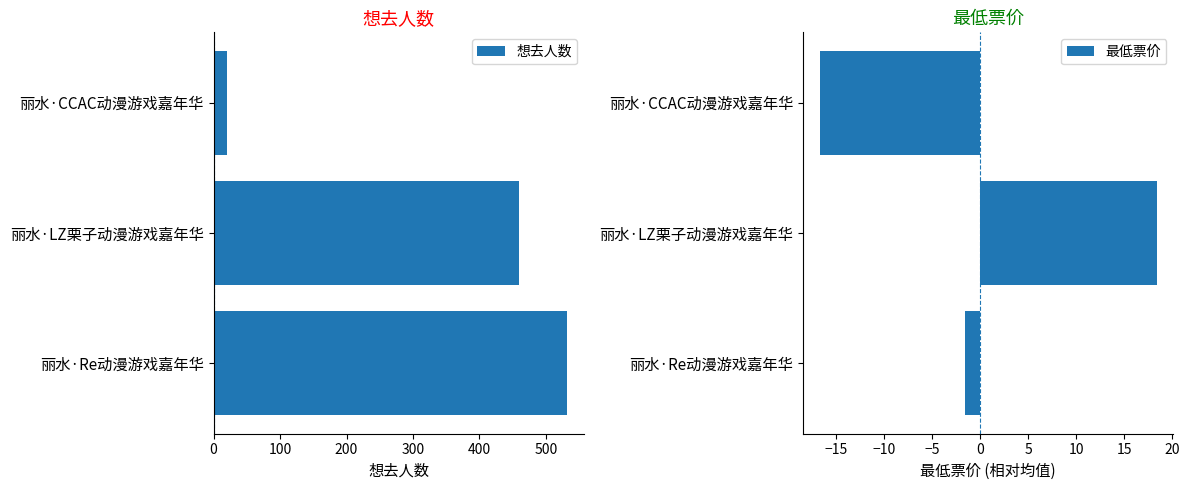

Which series has the largest total across all categories?

想去人数